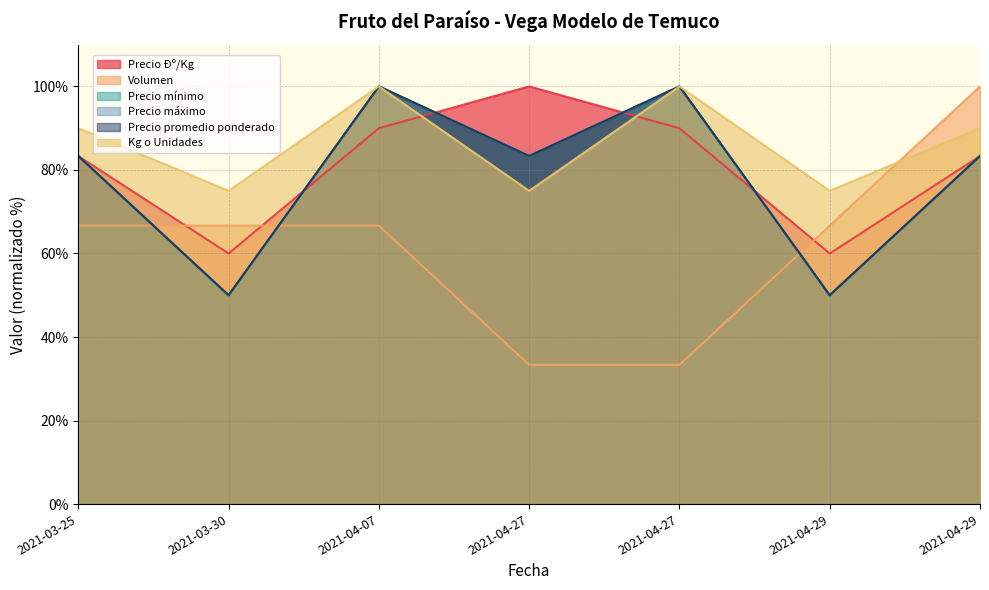

After their last crossing, which series has the higher values: Precio promedio ponderado or Volumen?

Volumen